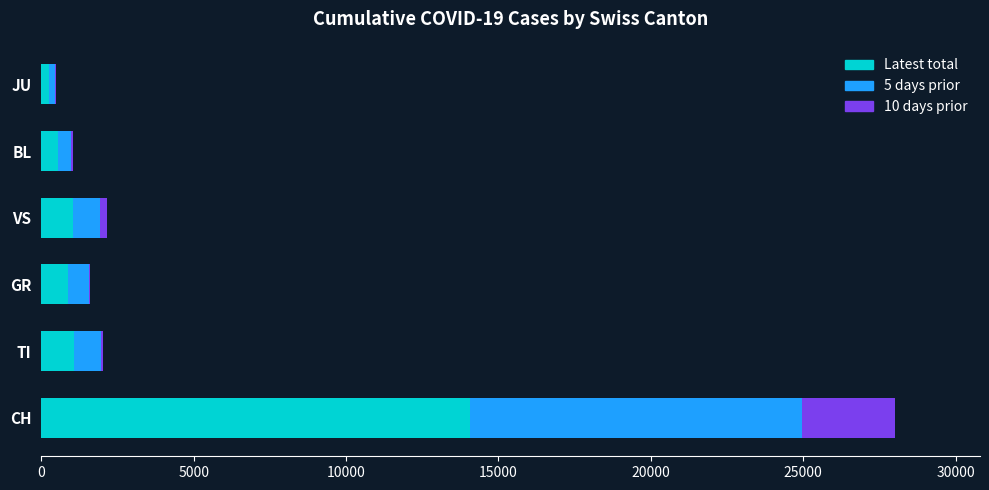

What is the highest value of the Latest total series?

14076